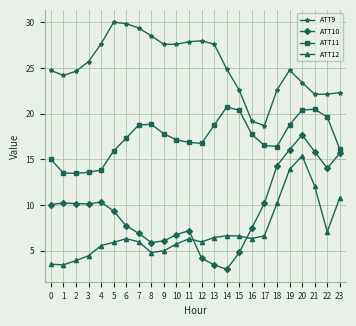

True or false: ATT10 and ATT11 intersect in this chart.

False